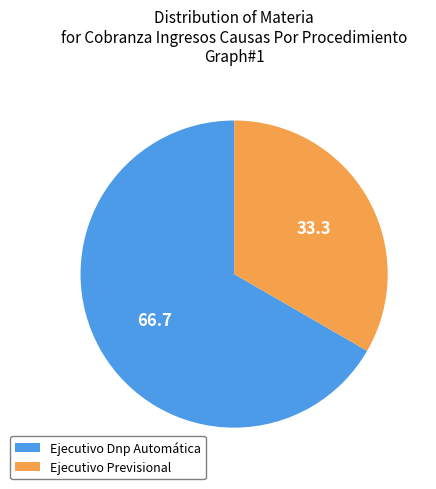

Between Ejecutivo Dnp Automática and Ejecutivo Previsional, which is larger?

Ejecutivo Dnp Automática